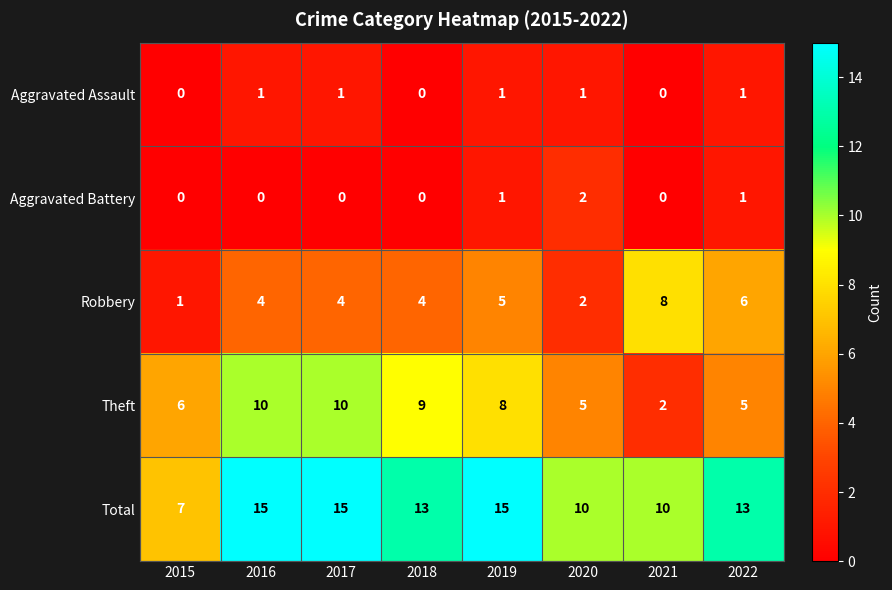

True or false: Aggravated Assault has a value of -1 at 2015.

False